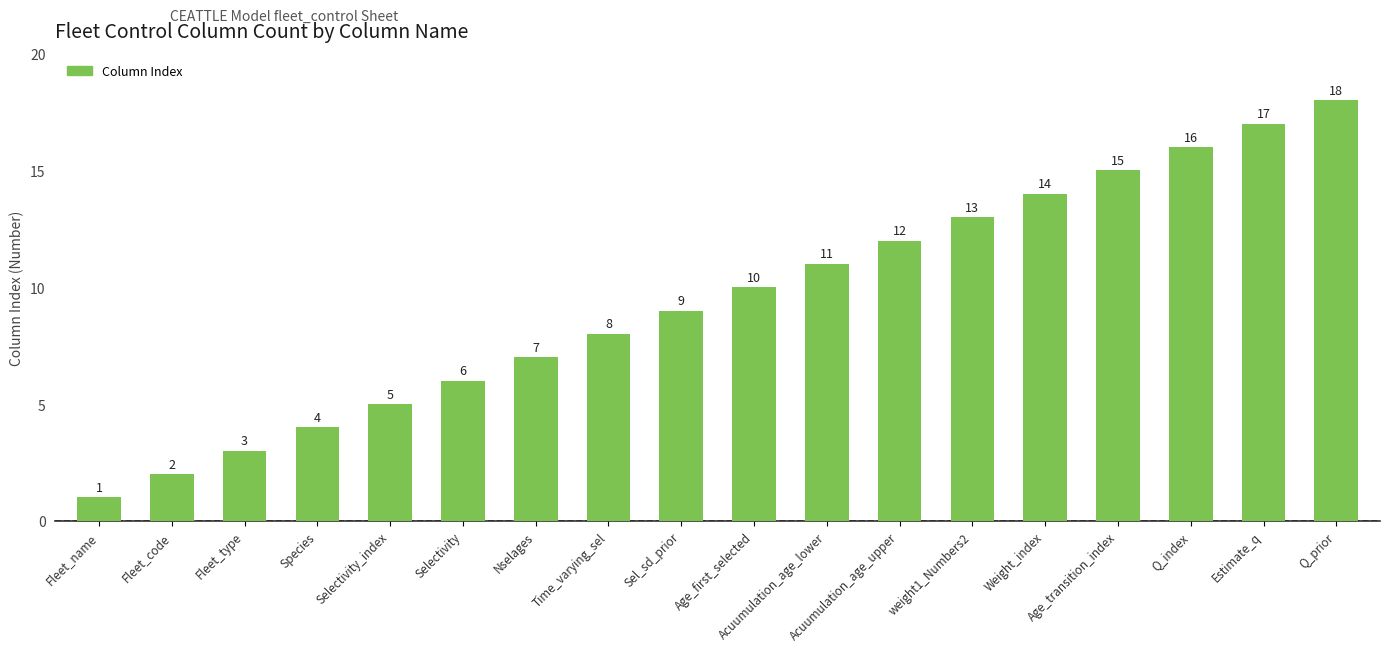

What is the value of the 12th bar from the left?

12